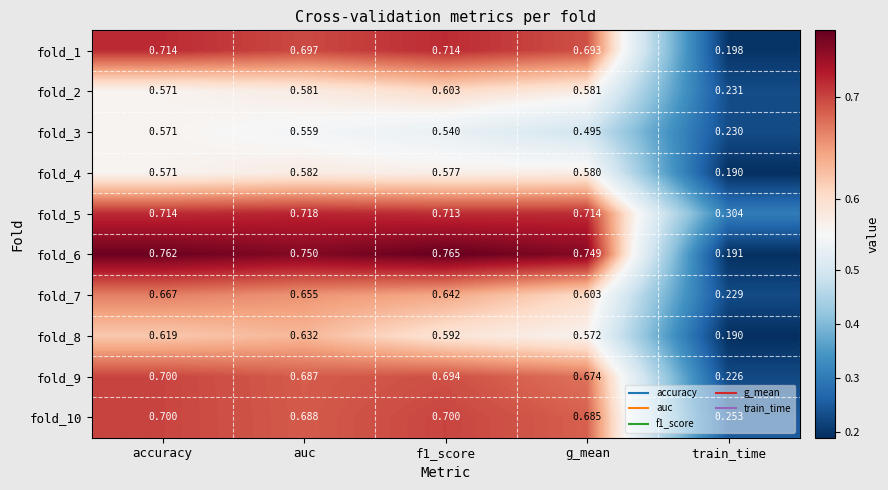

Is the value of fold_10 at g_mean greater than the value of fold_1 at auc?

No